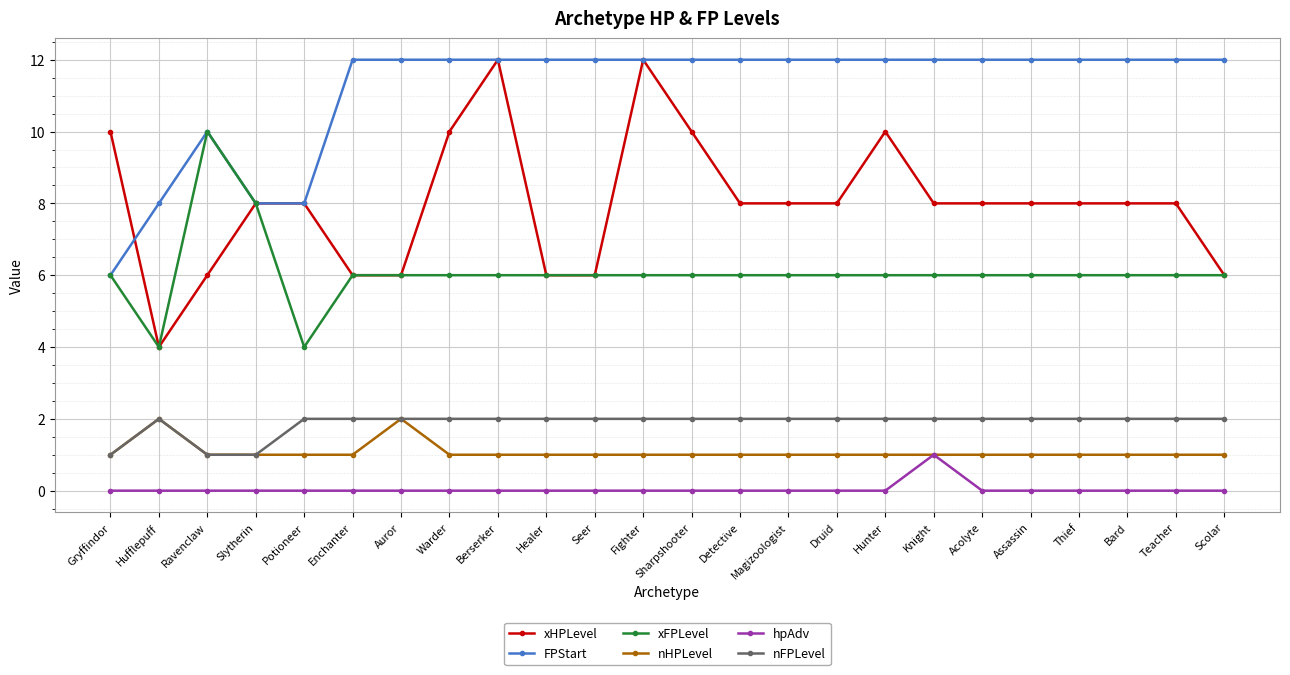

How many distinct data groups are displayed?

6